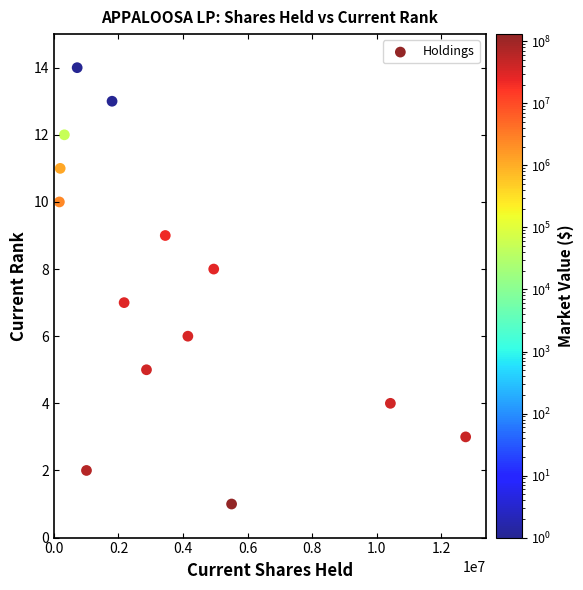

What is the range of Y values (max minus min)?

13